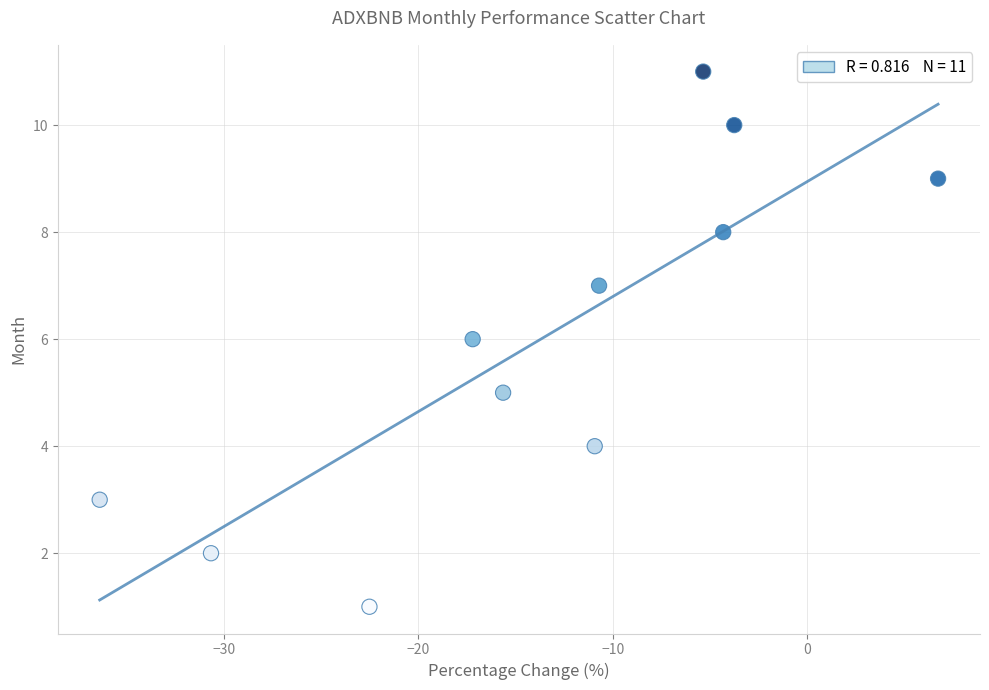

What is the range of Y values (max minus min)?

10